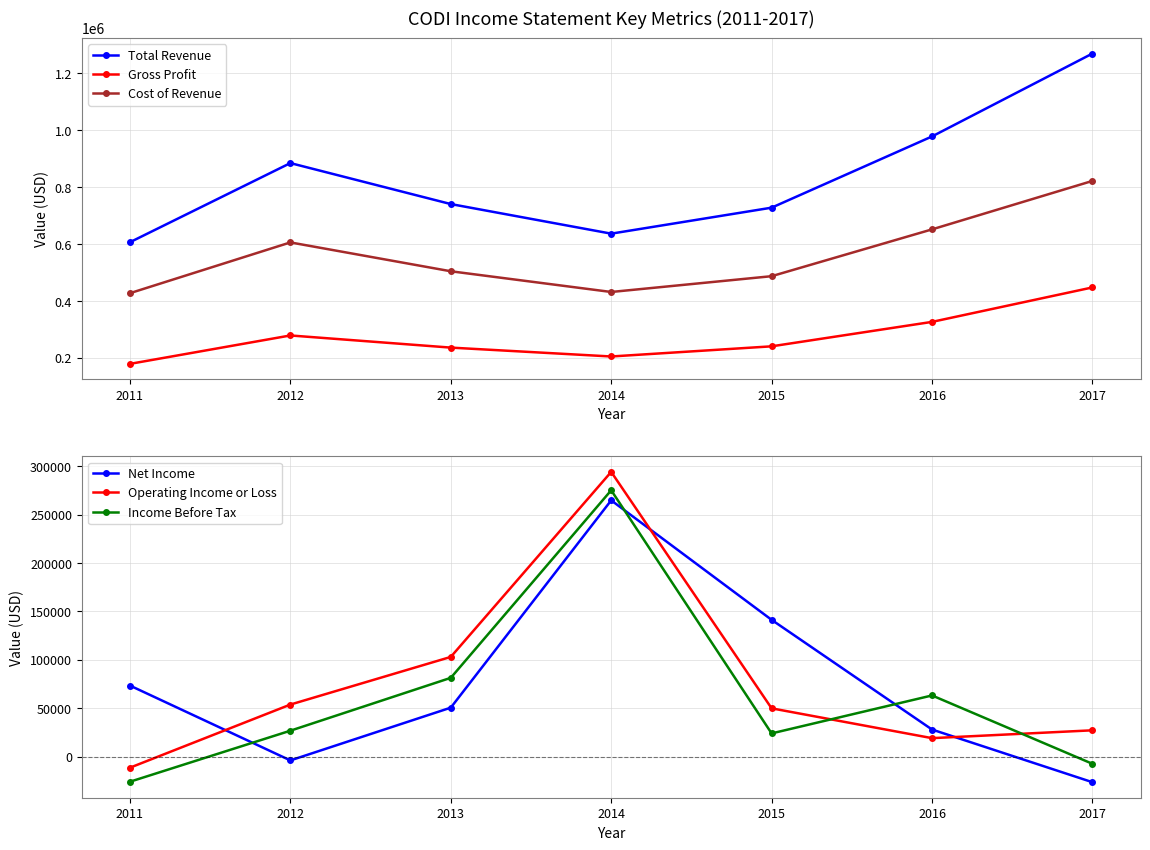

Between which two adjacent categories do Operating Income or Loss and Net Income first intersect?

2011 and 2012